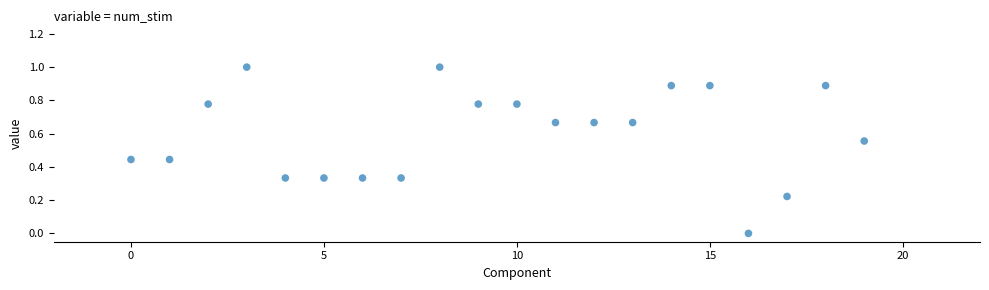

What is the range of Y values (max minus min)?

1.0